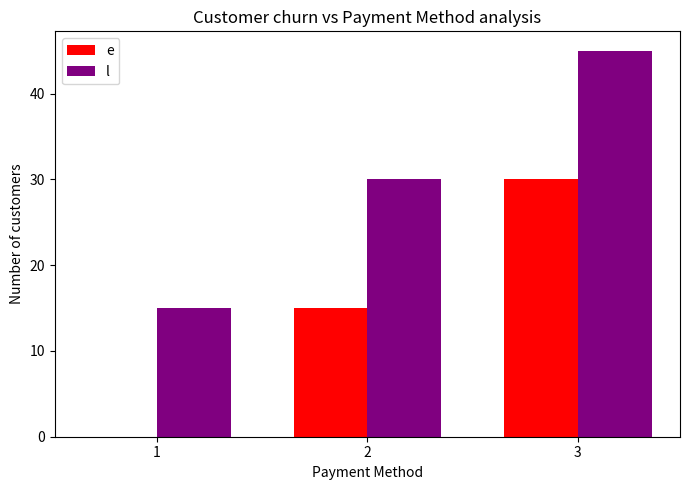

What is the sum of the e values at 3 and 2?

45